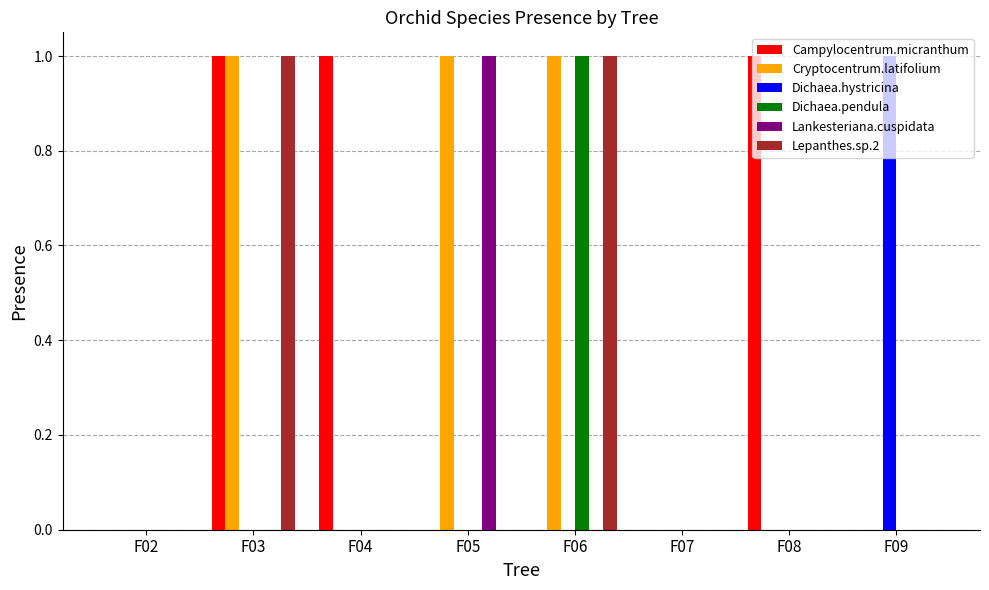

Reading right to left, what are all the values shown in this chart?

Campylocentrum.micranthum: 0	1	0	0	0	1	1	0
Cryptocentrum.latifolium: 0	0	0	1	1	0	1	0
Dichaea.hystricina: 1	0	0	0	0	0	0	0
Dichaea.pendula: 0	0	0	1	0	0	0	0
Lankesteriana.cuspidata: 0	0	0	0	1	0	0	0
Lepanthes.sp.2: 0	0	0	1	0	0	1	0